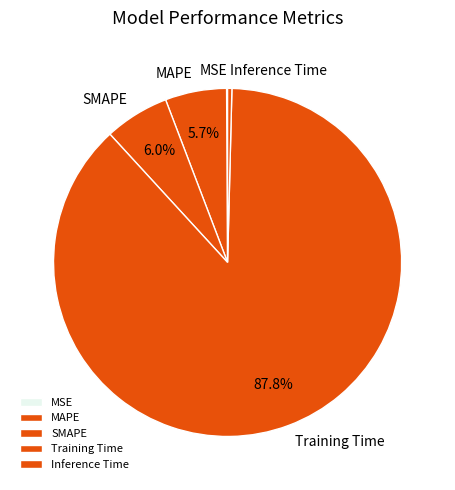

Combined, do SMAPE and MAPE account for over 50%?

No